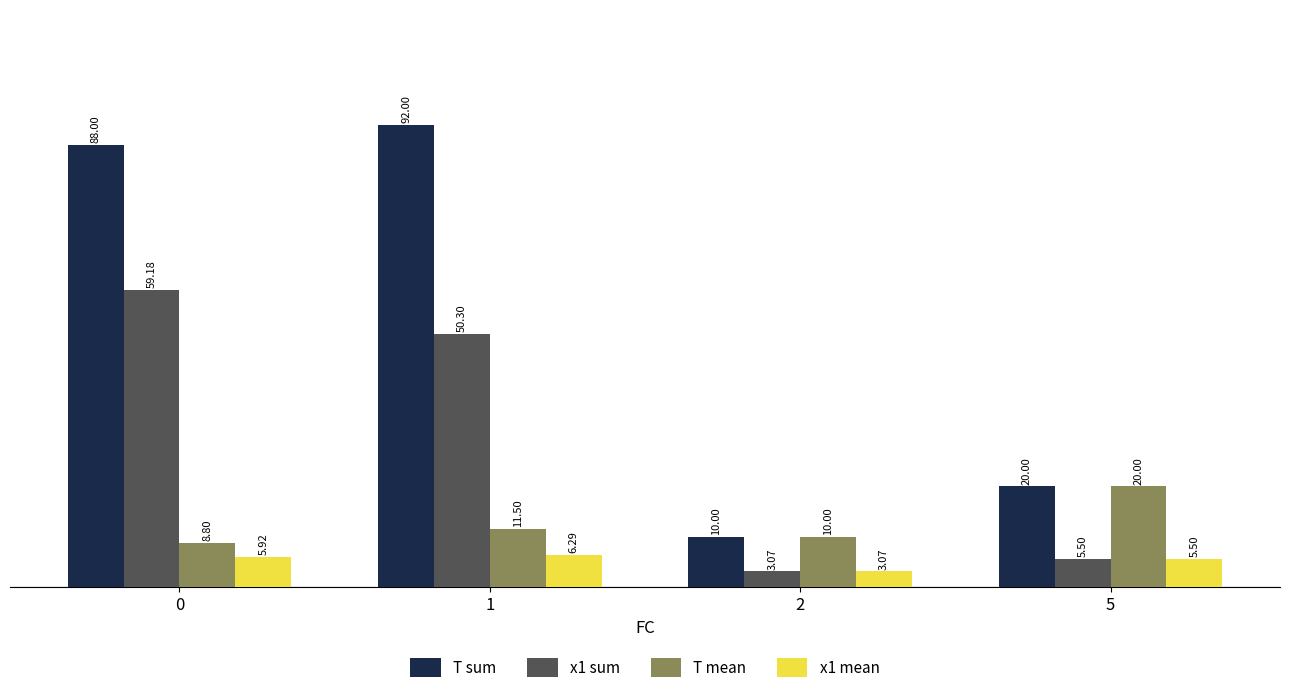

How many bars are there in total?

16